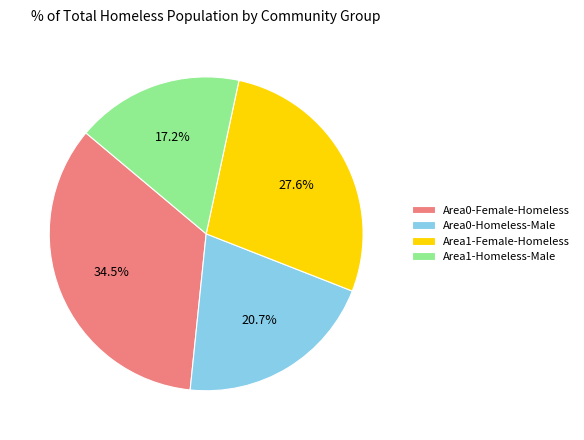

Is it true that Area1-Homeless-Male is 17% of the pie?

True